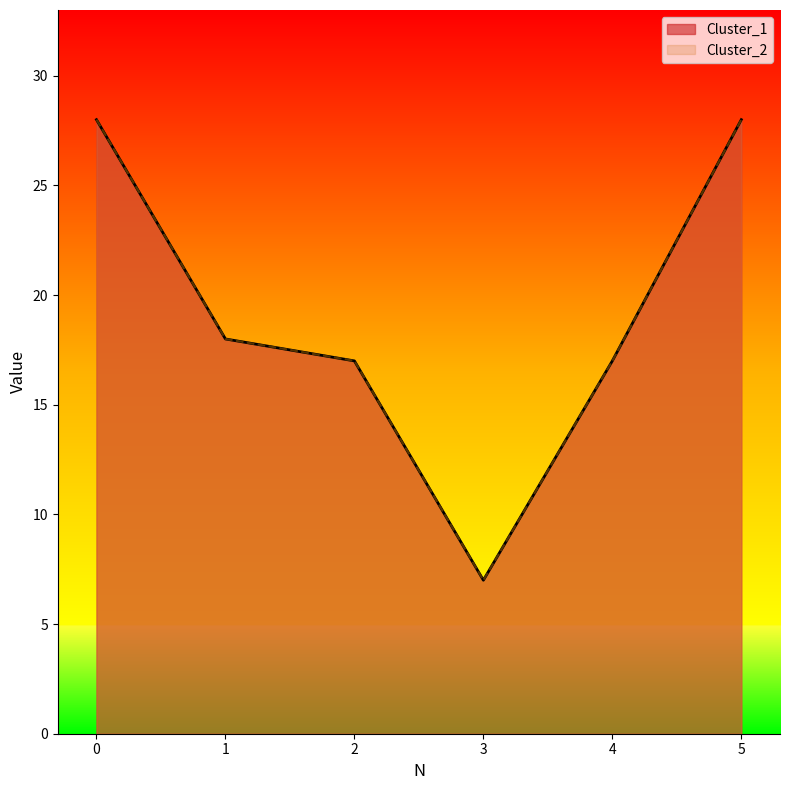

Reading left to right, transcribe all the data shown in this chart.

Cluster_1: 0=28	1=18	2=17	3=7	4=17	5=28
Cluster_2: 0=28	1=18	2=17	3=7	4=17	5=28